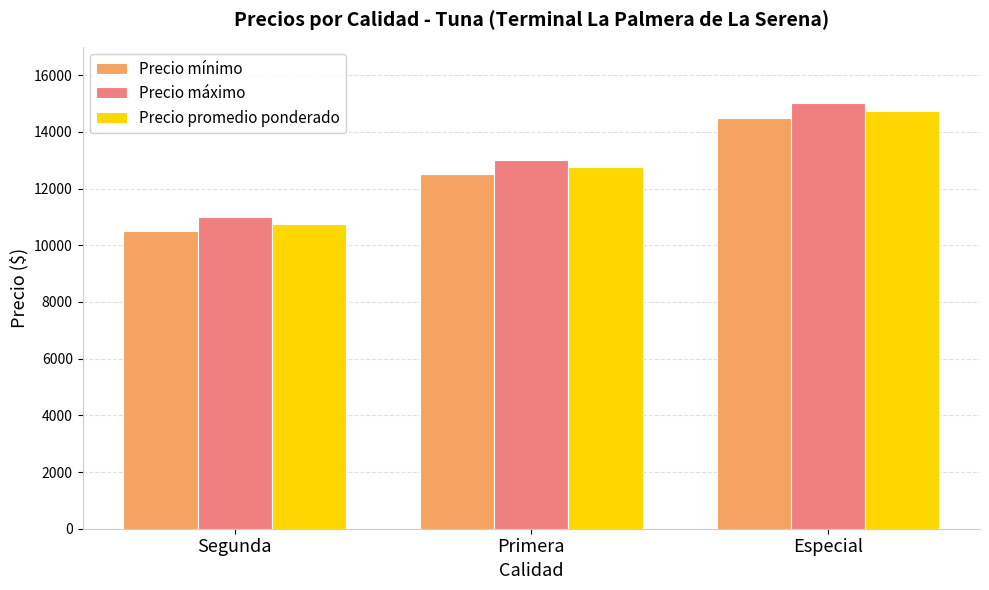

How many Precio promedio ponderado values are between 10750 and 14750?

3